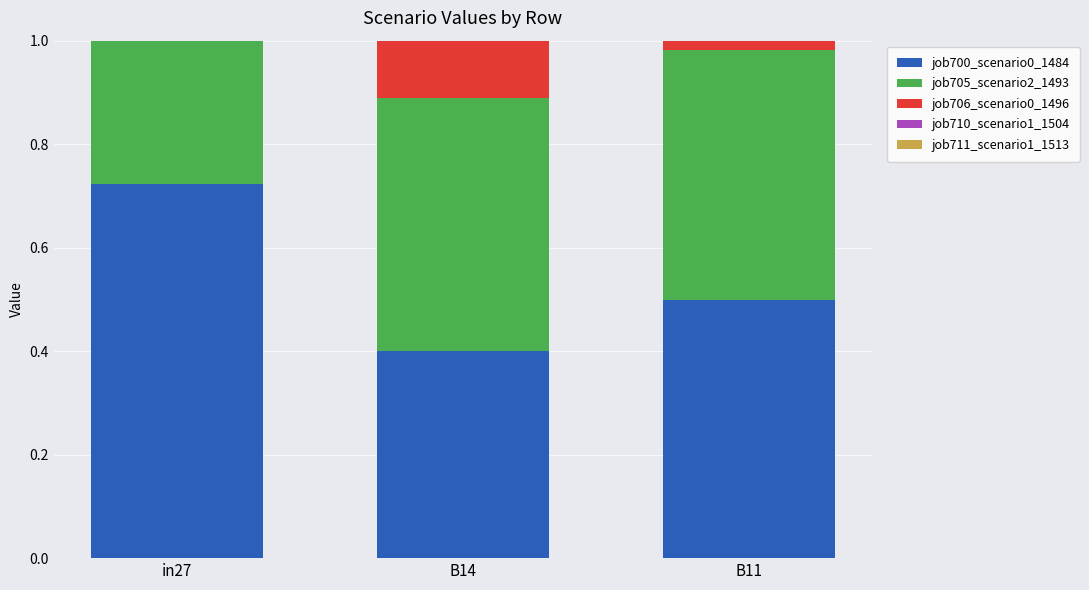

What is the total value across all series at B11?

2.0